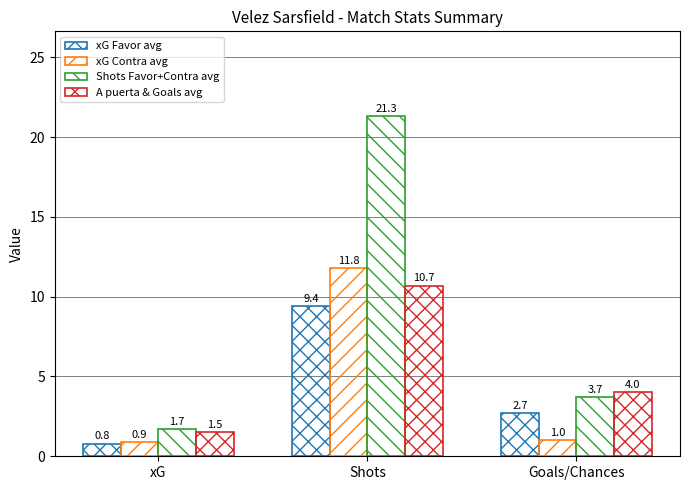

Which series has the largest total across all categories?

Shots Favor+Contra avg